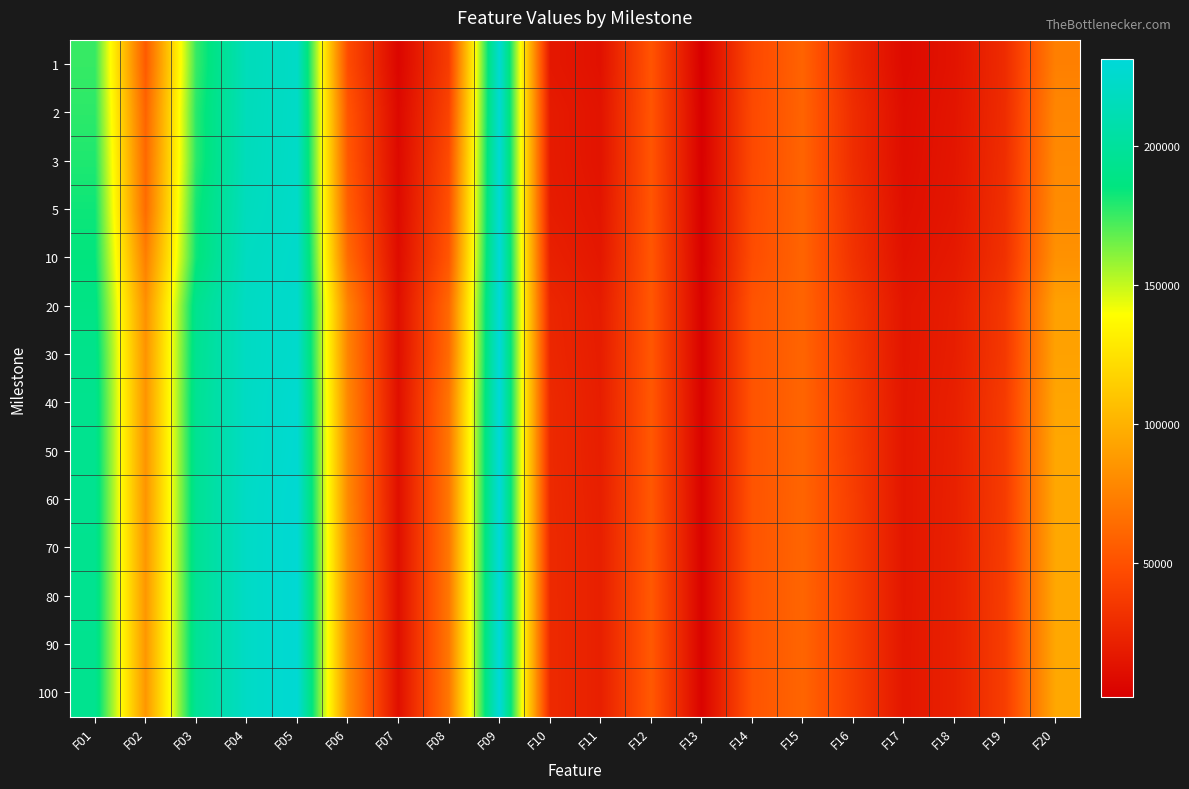

What is the total value across all series at F03?

2657883.0